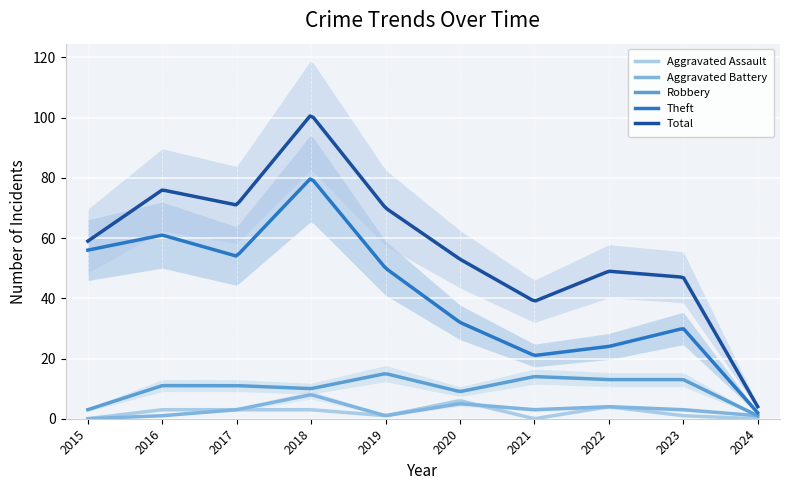

What is the sum of all Aggravated Assault values?

464.3